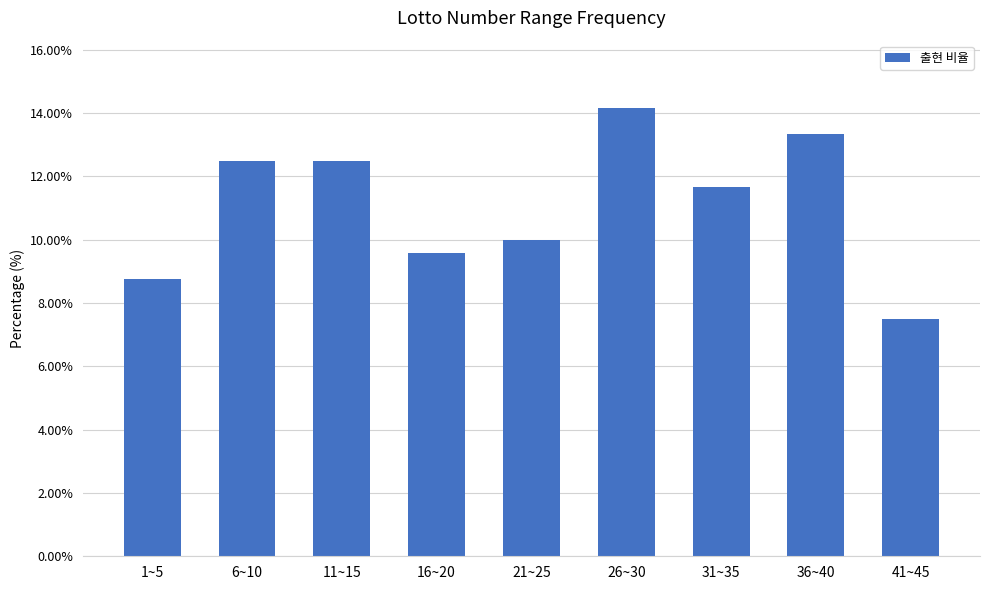

Reading left to right, what are all the values shown in this chart?

1~5=8.8	6~10=12.5	11~15=12.5	16~20=9.6	21~25=10.0	26~30=14.2	31~35=11.7	36~40=13.3	41~45=7.5